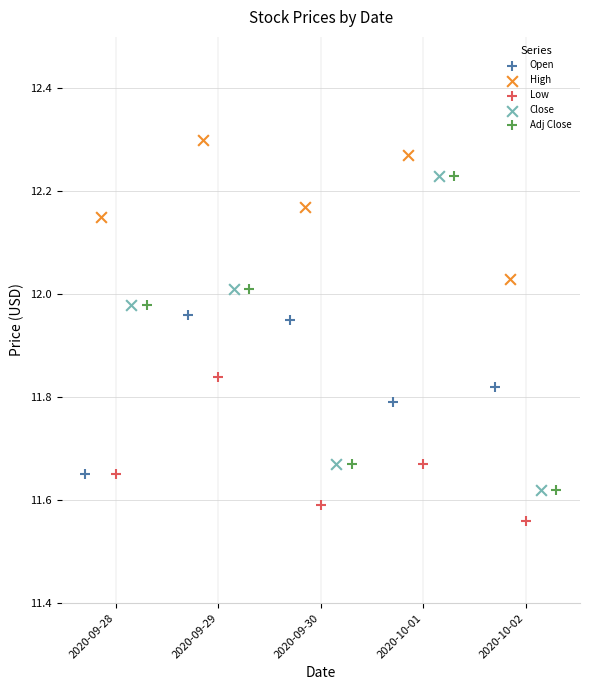

Which series contains the highest Y value?

High